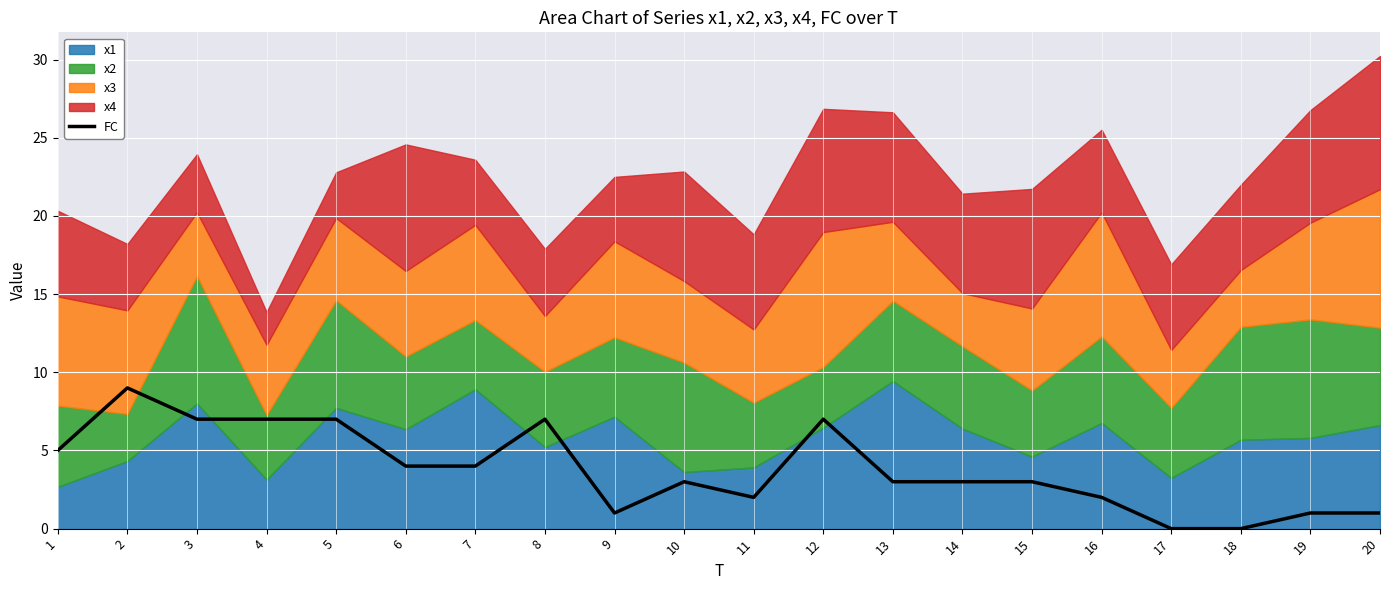

Where is the data nearest to the value 4?

6